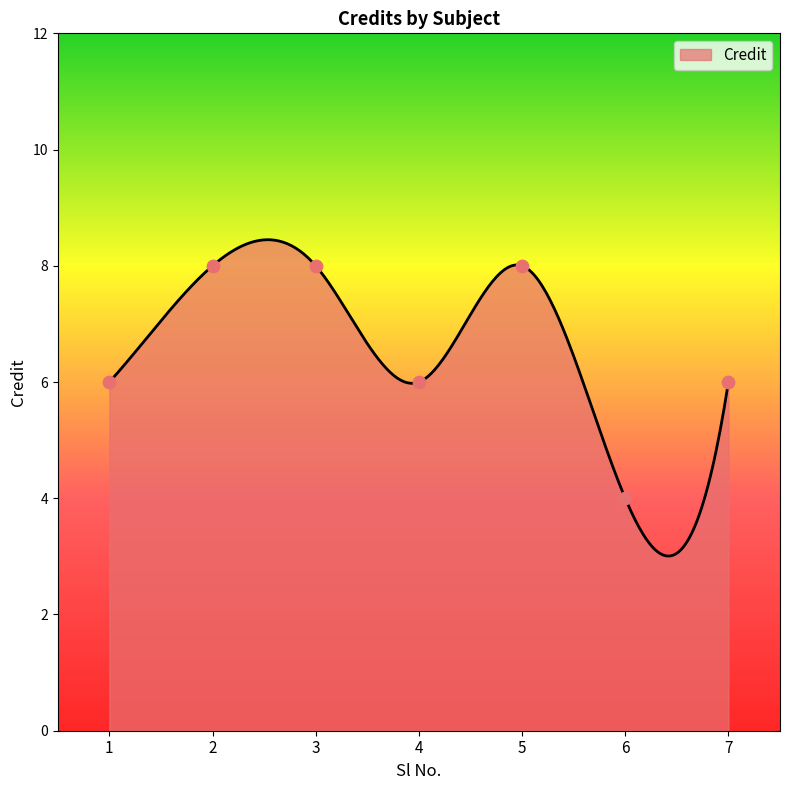

What is the change in value from 4 to 6?

-2